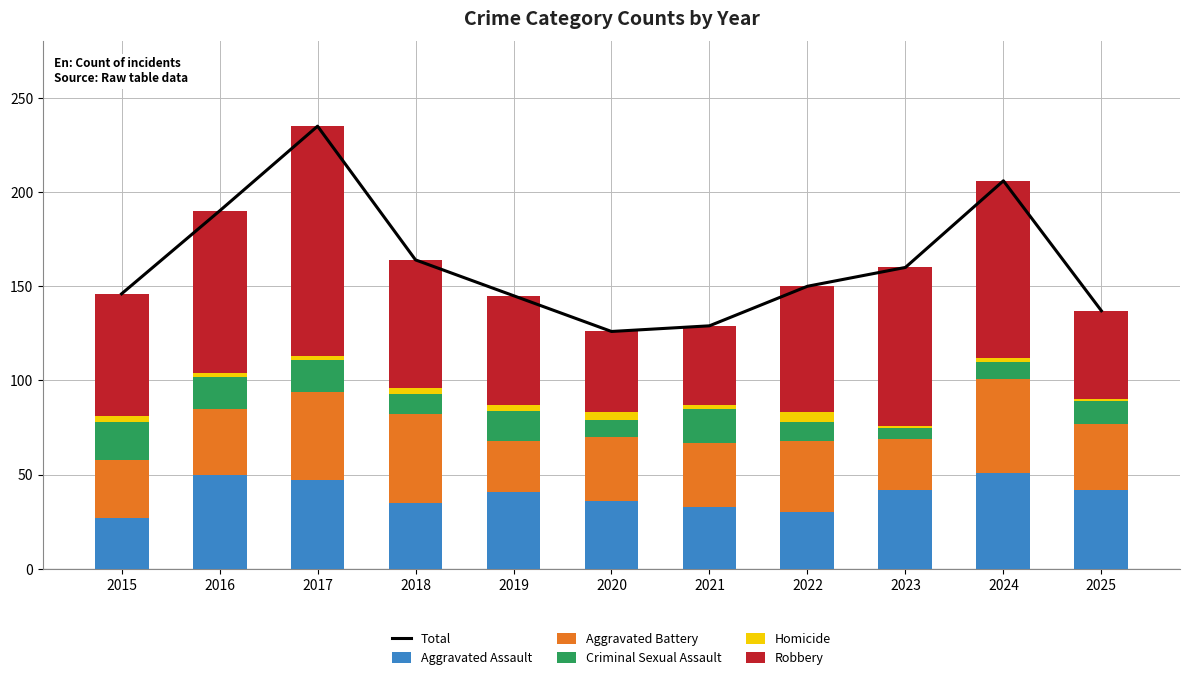

How many series are shown in this chart?

6